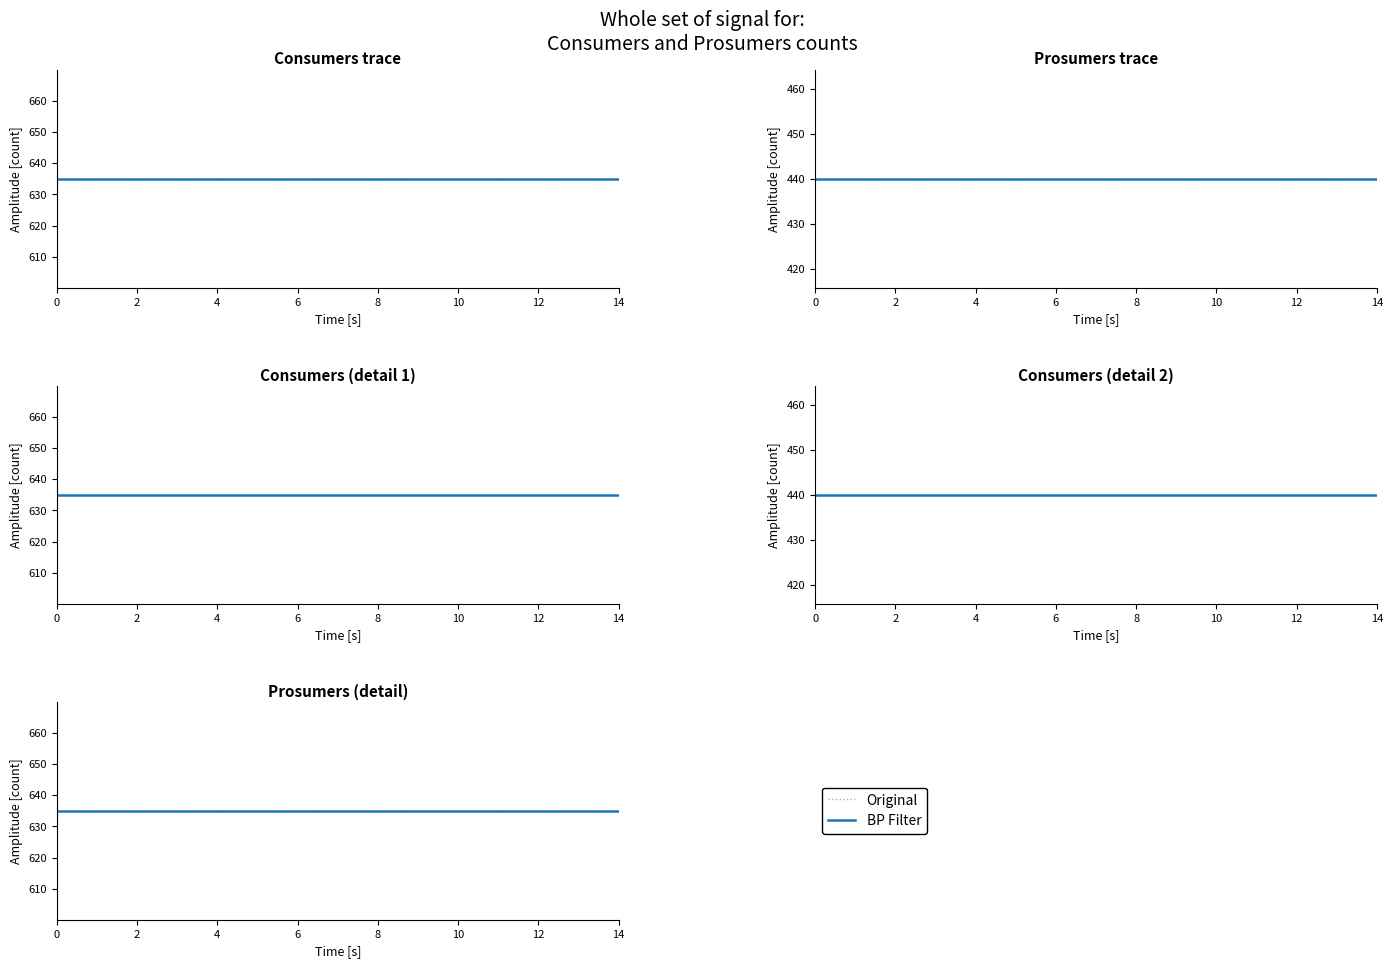

How many lines are shown in the chart?

2